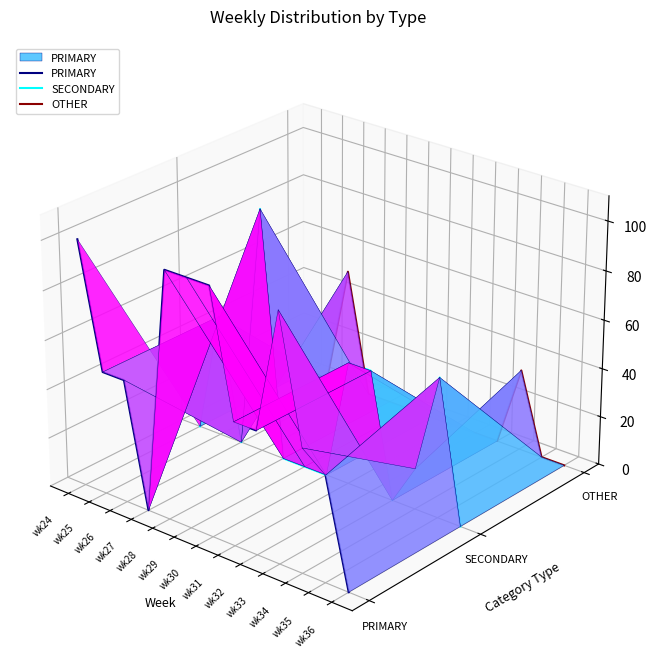

Is the value of SECONDARY at wk35 greater than the value of OTHER at wk34?

No